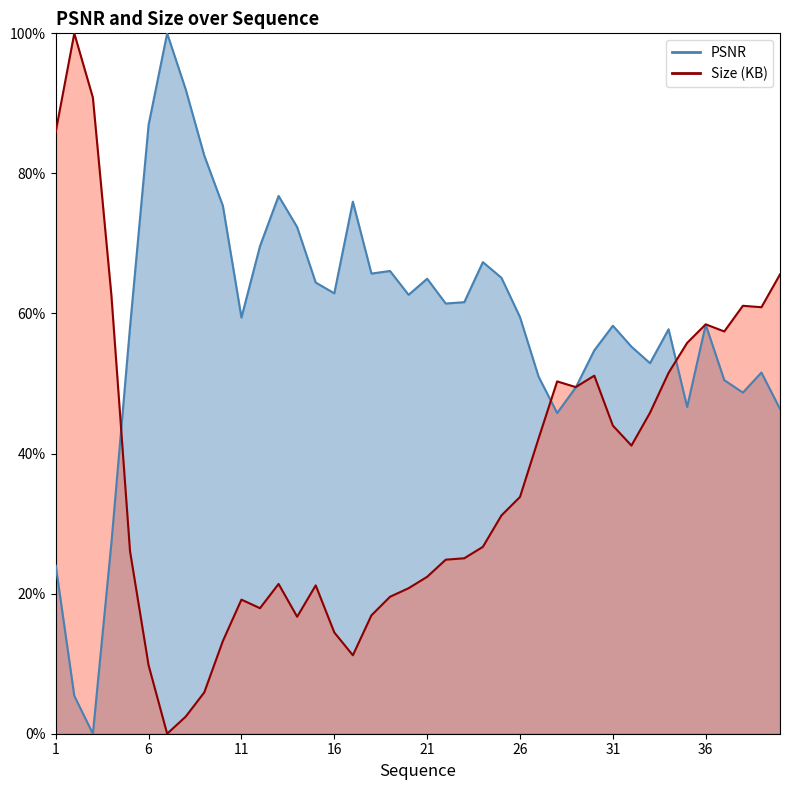

How many values in the Size (KB) series exceed 0?

39